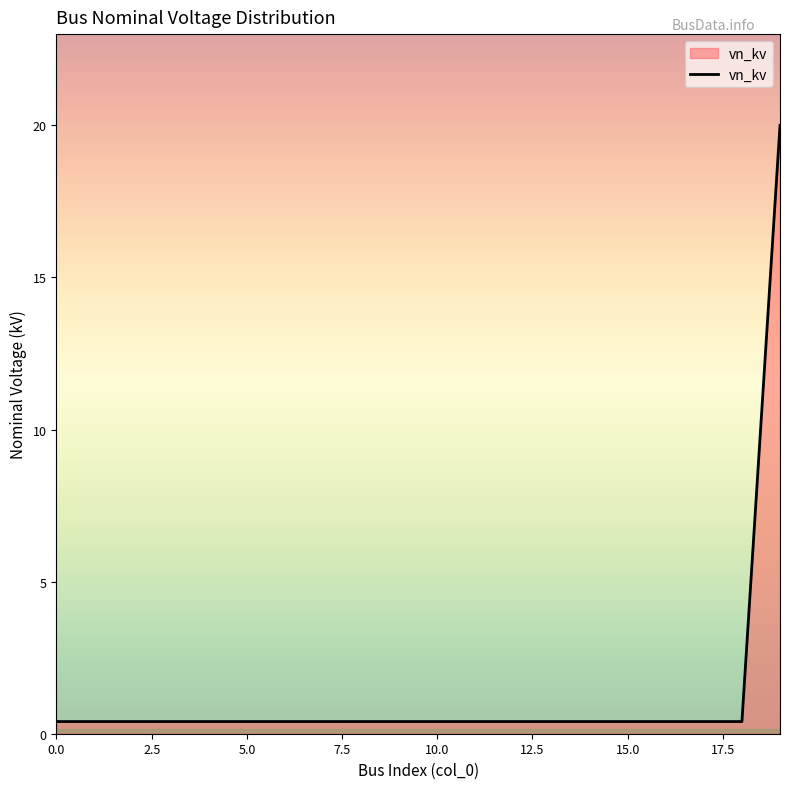

What is the greatest value displayed?

20.0